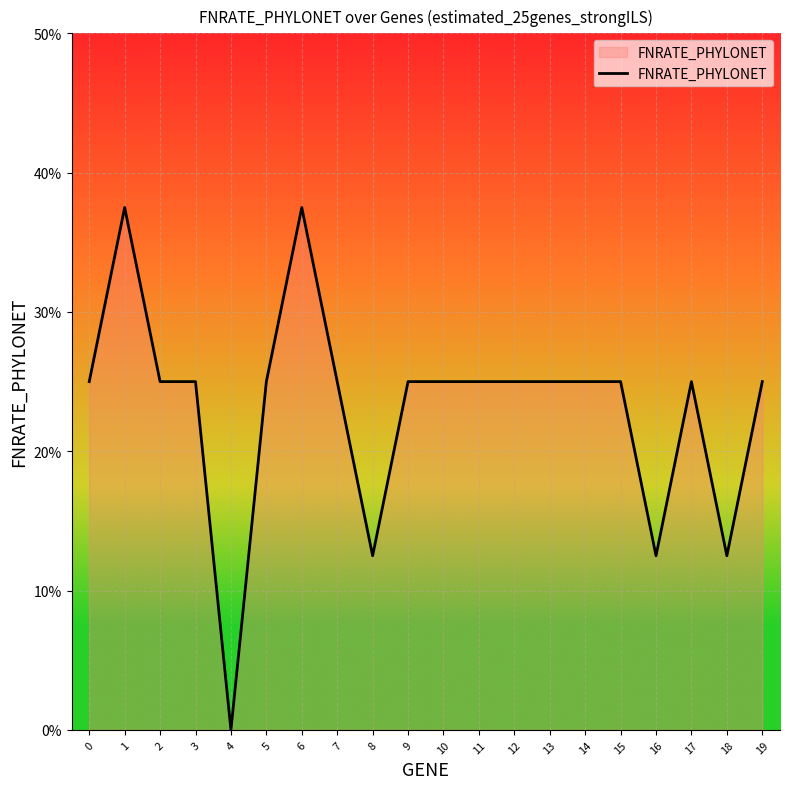

Reading left to right, what are all the values shown in this chart?

0.2	0.4	0.2	0.2	0.0	0.2	0.4	0.2	0.1	0.2	0.2	0.2	0.2	0.2	0.2	0.2	0.1	0.2	0.1	0.2